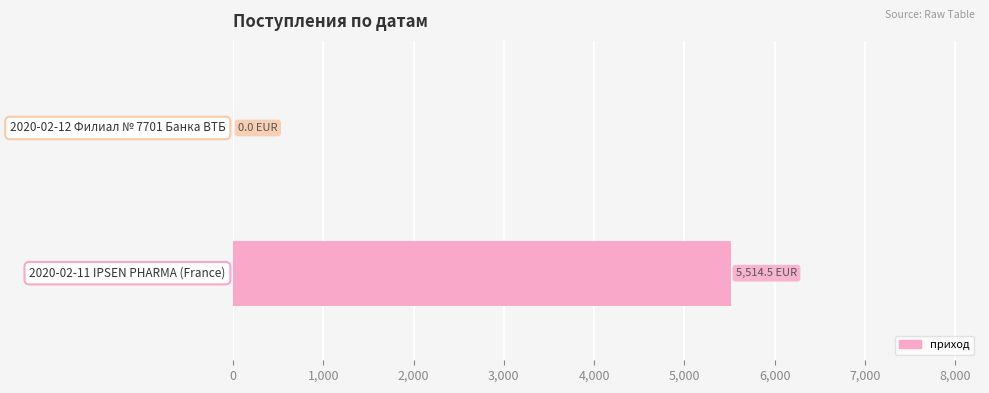

What is the sum of all values?

5514.5